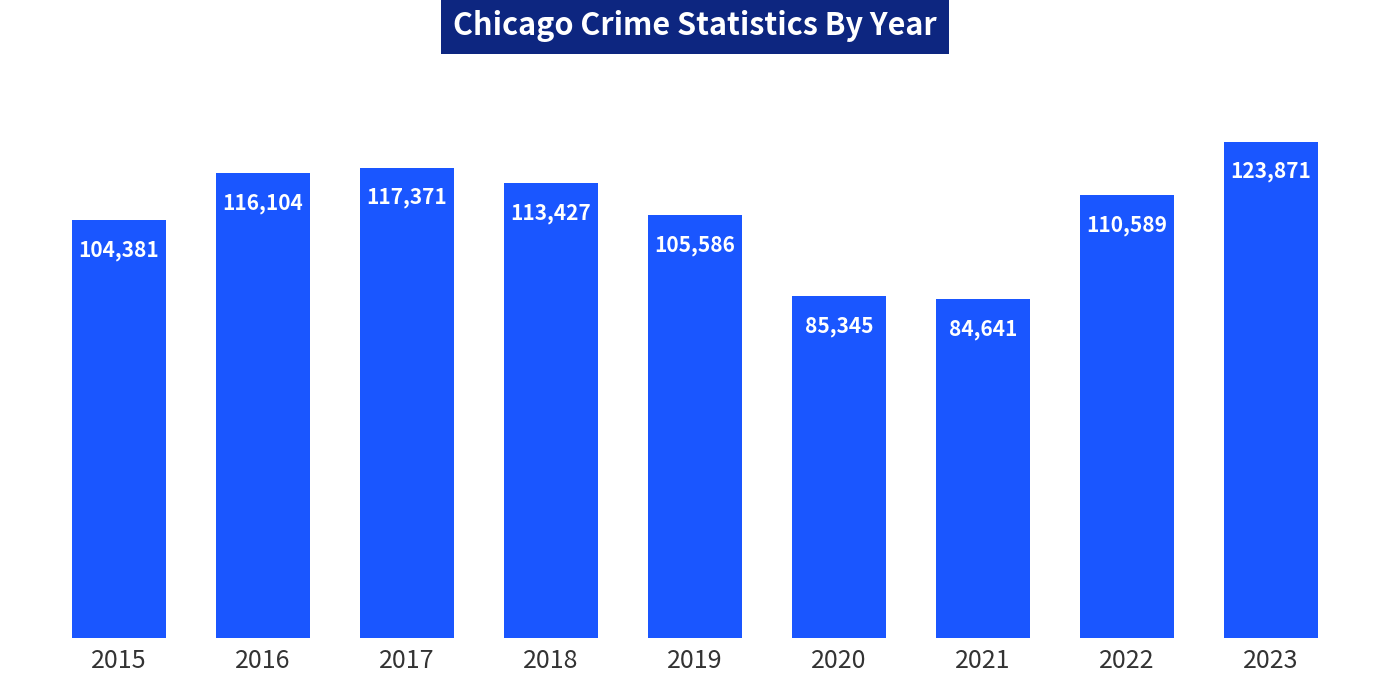

How many categories are shown in the chart?

9